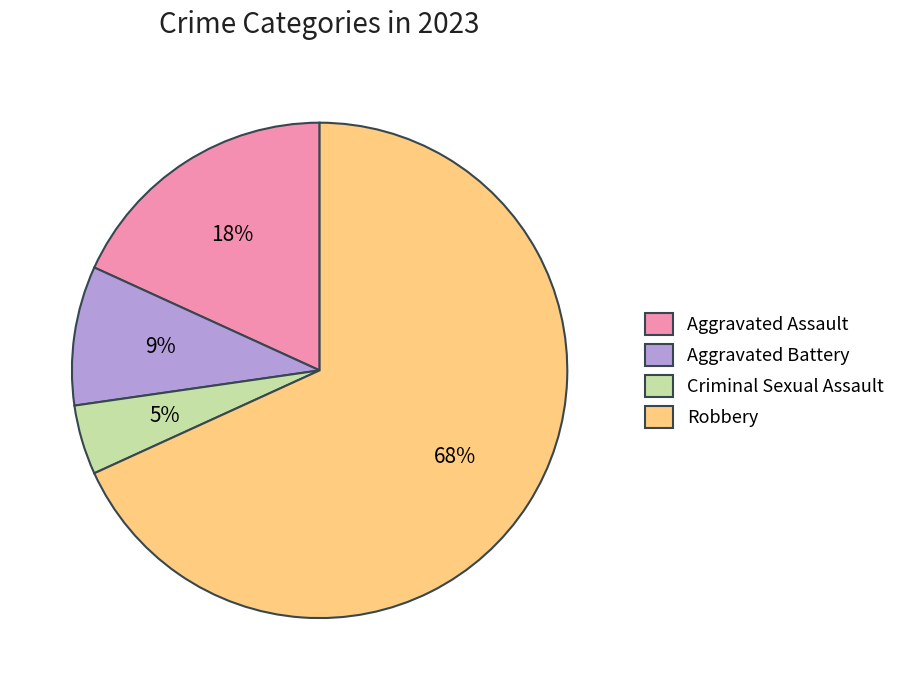

Which category accounts for the majority?

Robbery